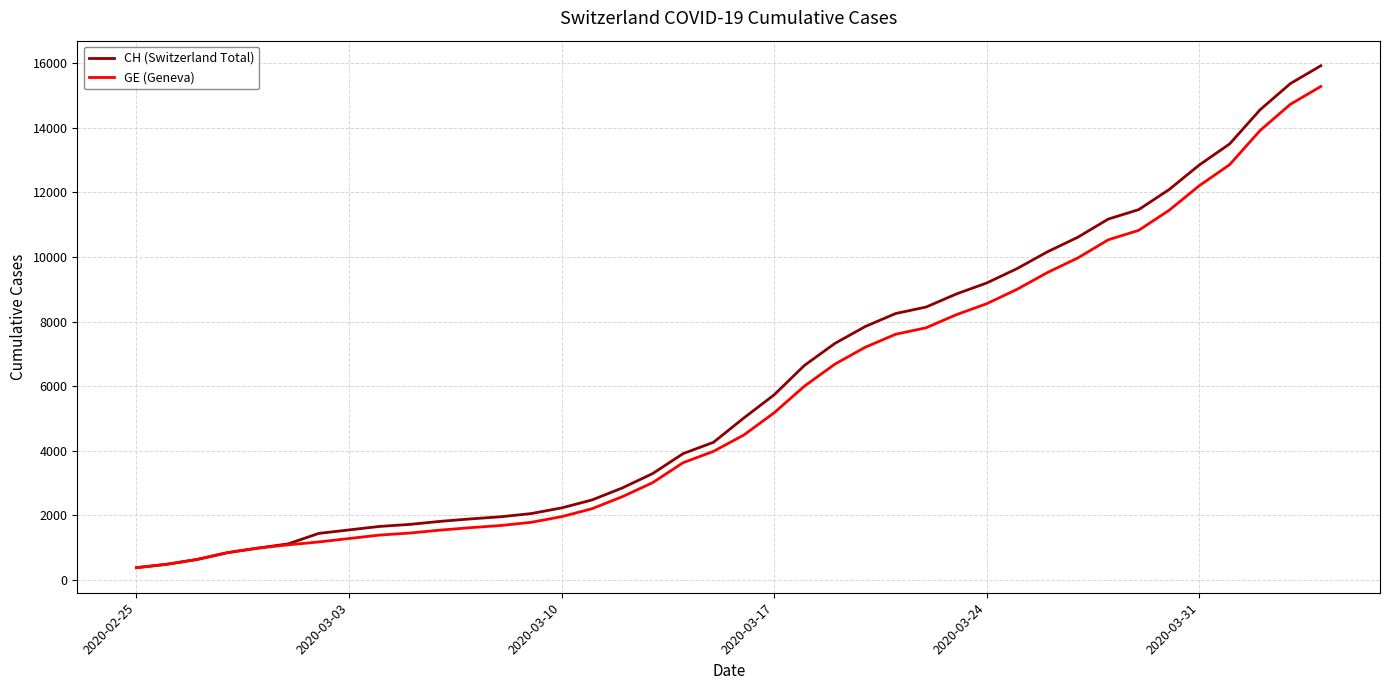

Which series has the widest spread of values?

CH (Switzerland Total)